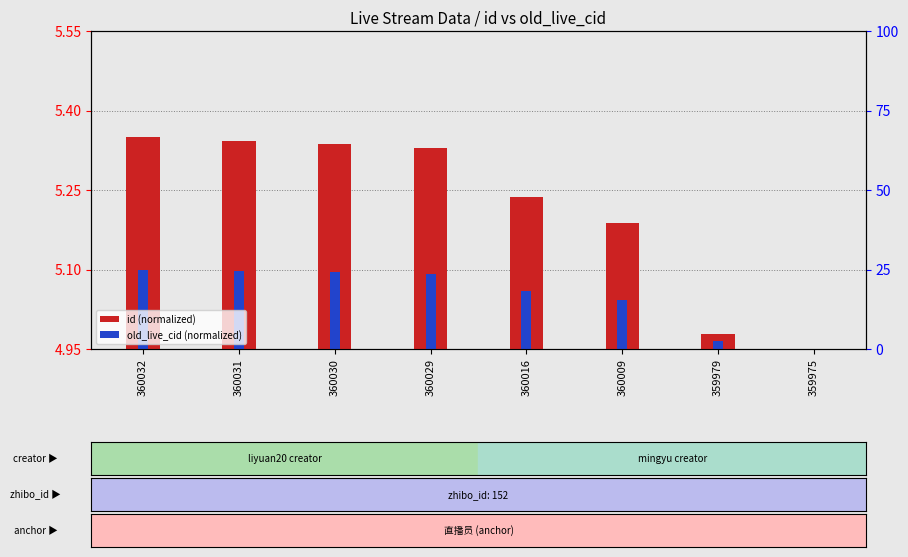

Reading left to right, what are all the values shown in this chart?

id (normalized): 5.4	5.3	5.3	5.3	5.2	5.2	5.0	5.0
old_live_cid (normalized): 5.1	5.1	5.1	5.1	5.1	5.0	5.0	5.0